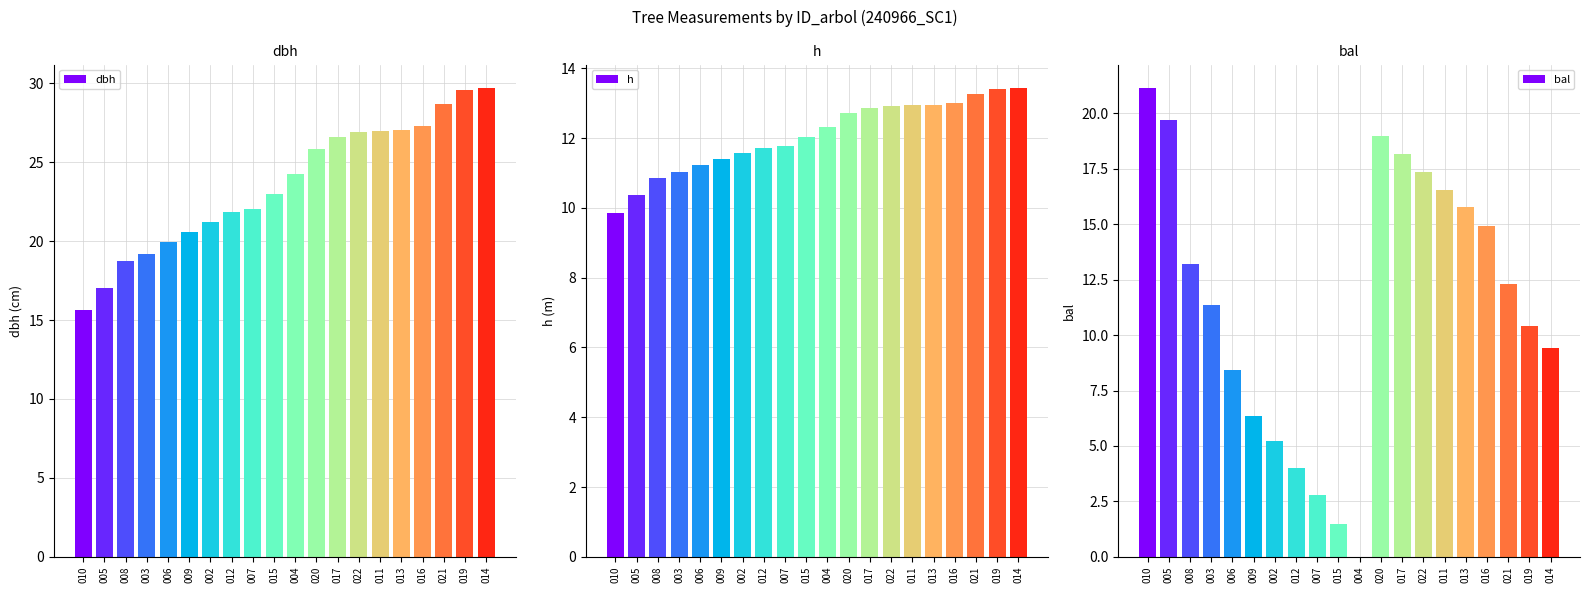

Rank the categories by h value from lowest to highest.

010, 005, 008, 003, 006, 009, 002, 012, 007, 015, 004, 020, 017, 022, 011, 013, 016, 021, 019, 014